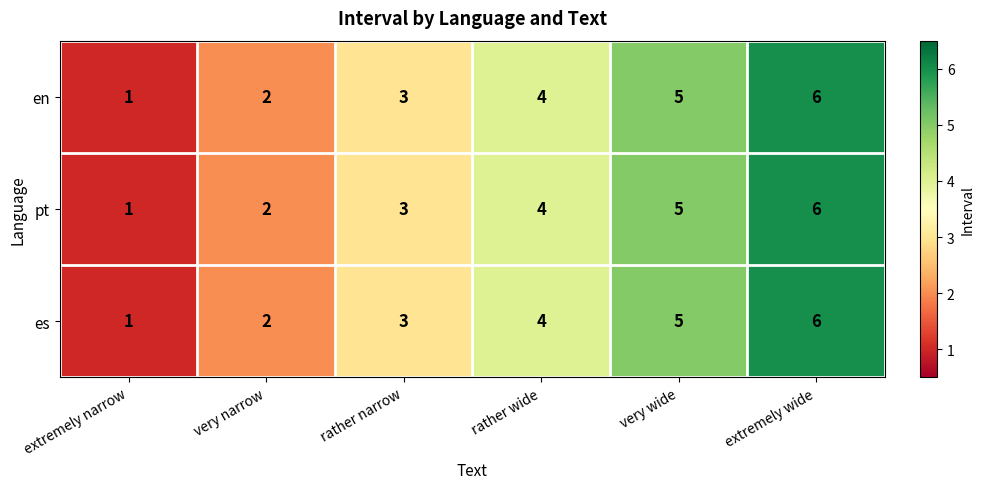

How many es values are between 2 and 5?

4